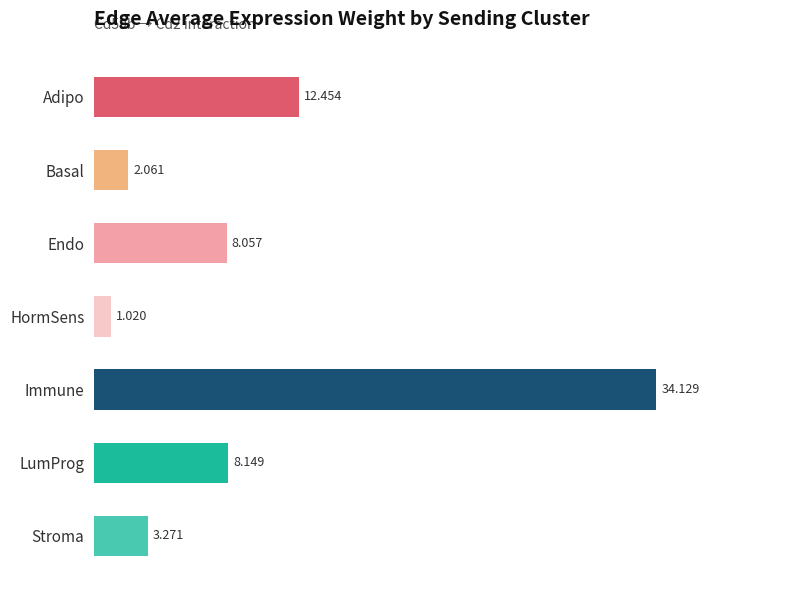

What is the maximum value shown in the chart?

34.1